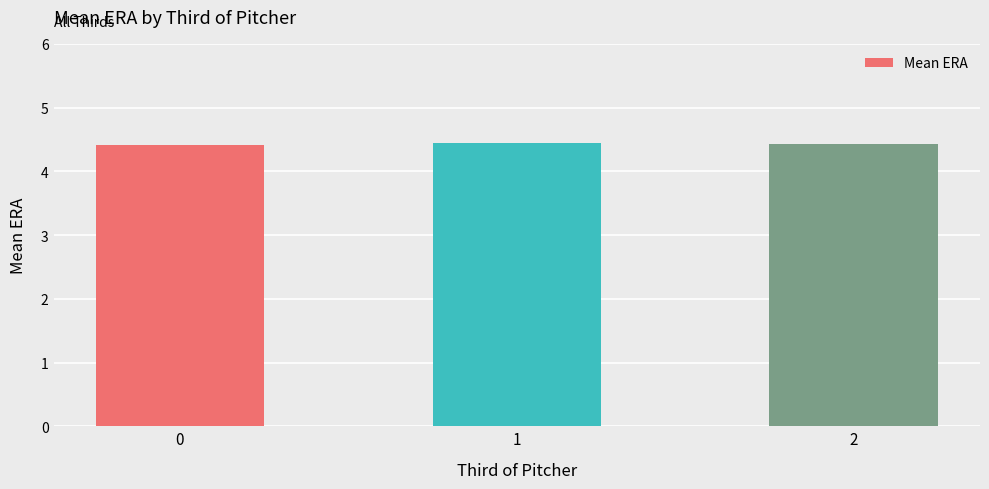

The chart shows a value of 2.7 at 0. True or false?

False